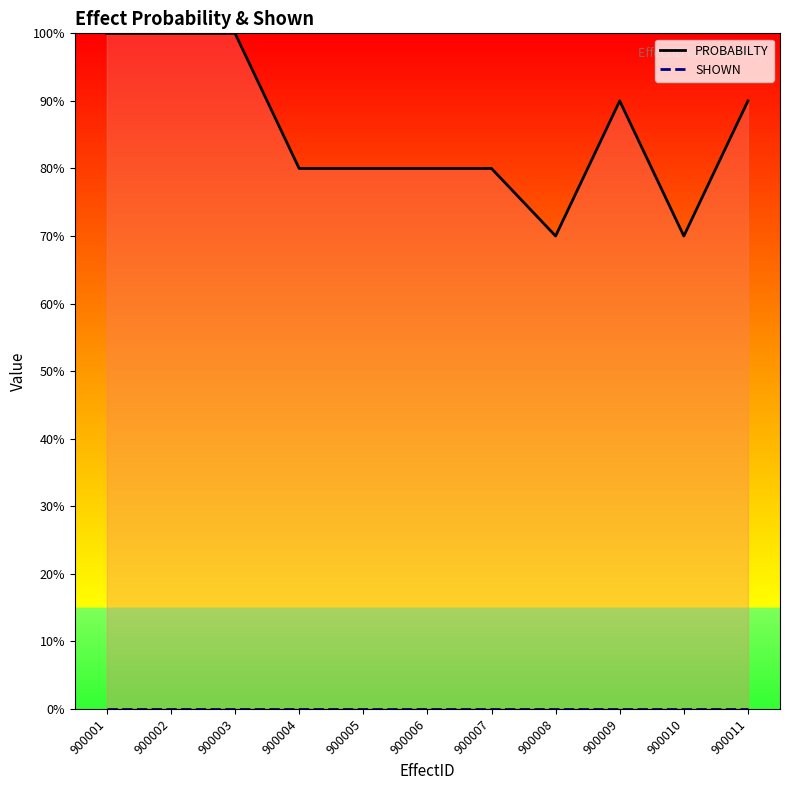

What is the value of the PROBABILTY_line point at the 4th from the left?

80